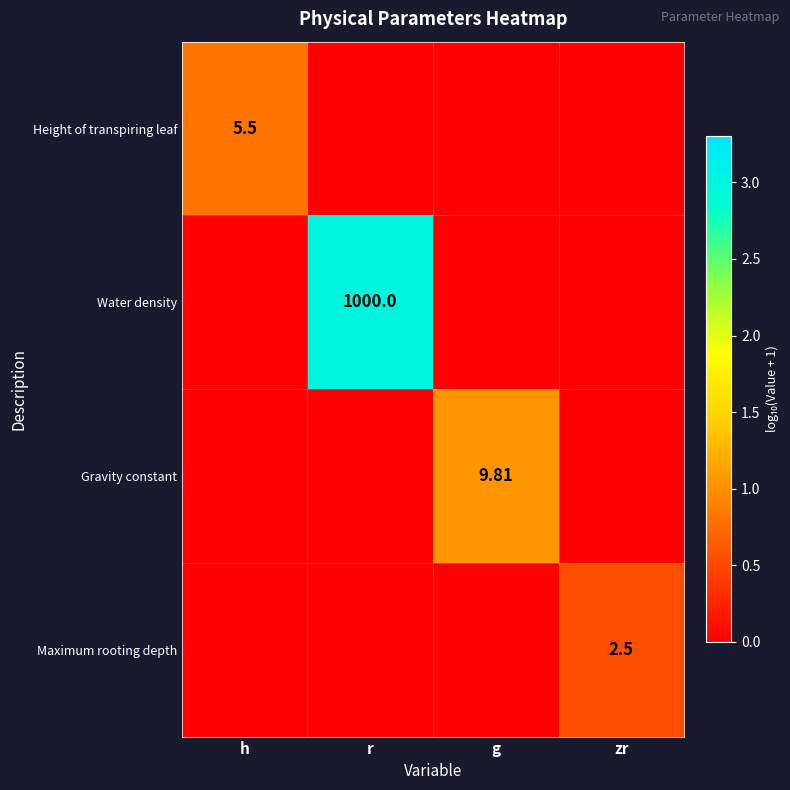

Is it true that Maximum rooting depth equals 0.0 at h?

True